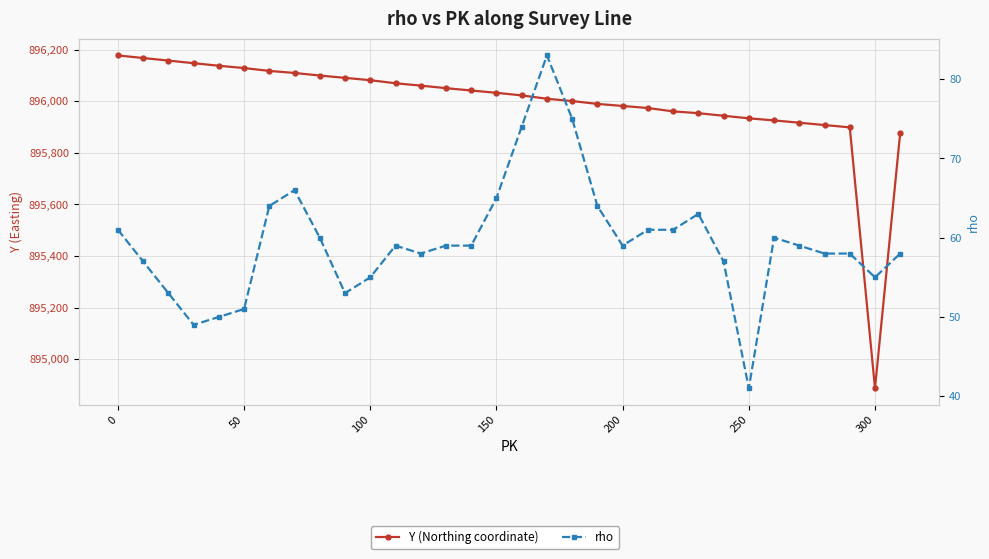

How many data points in Y (Northing coordinate) are less than 896033?

16